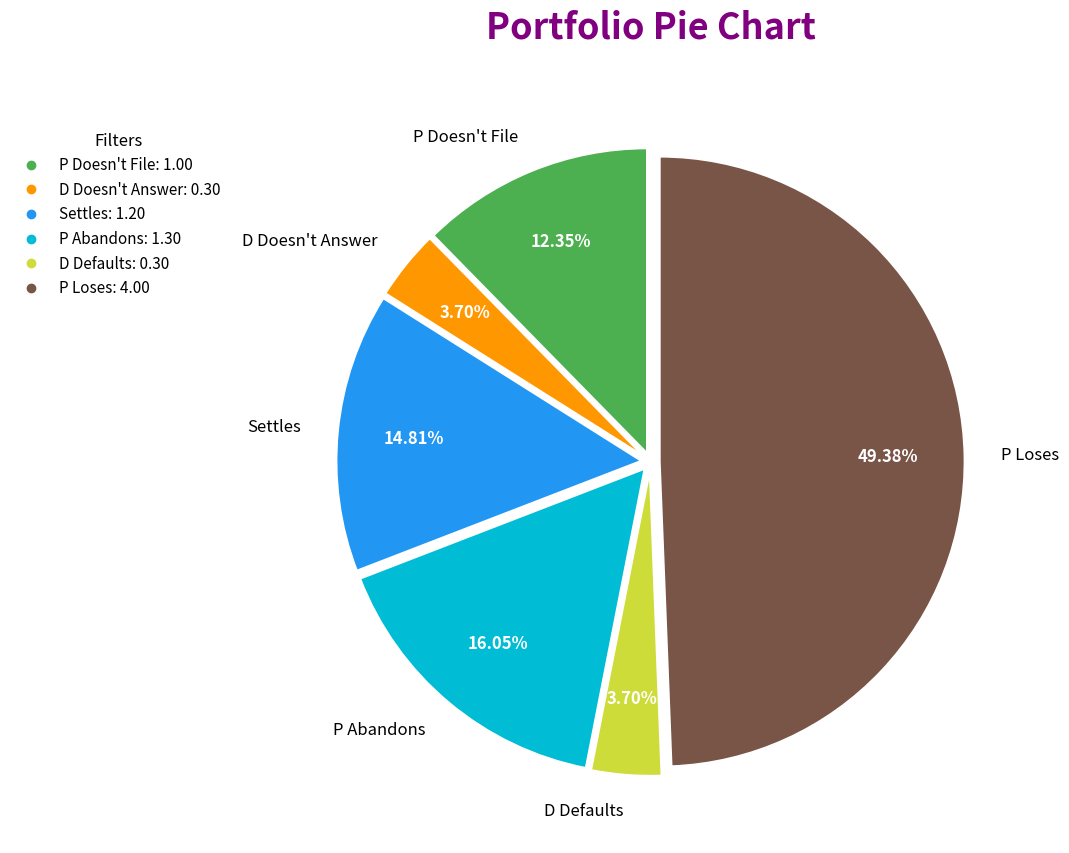

Is there a majority slice in this chart?

No